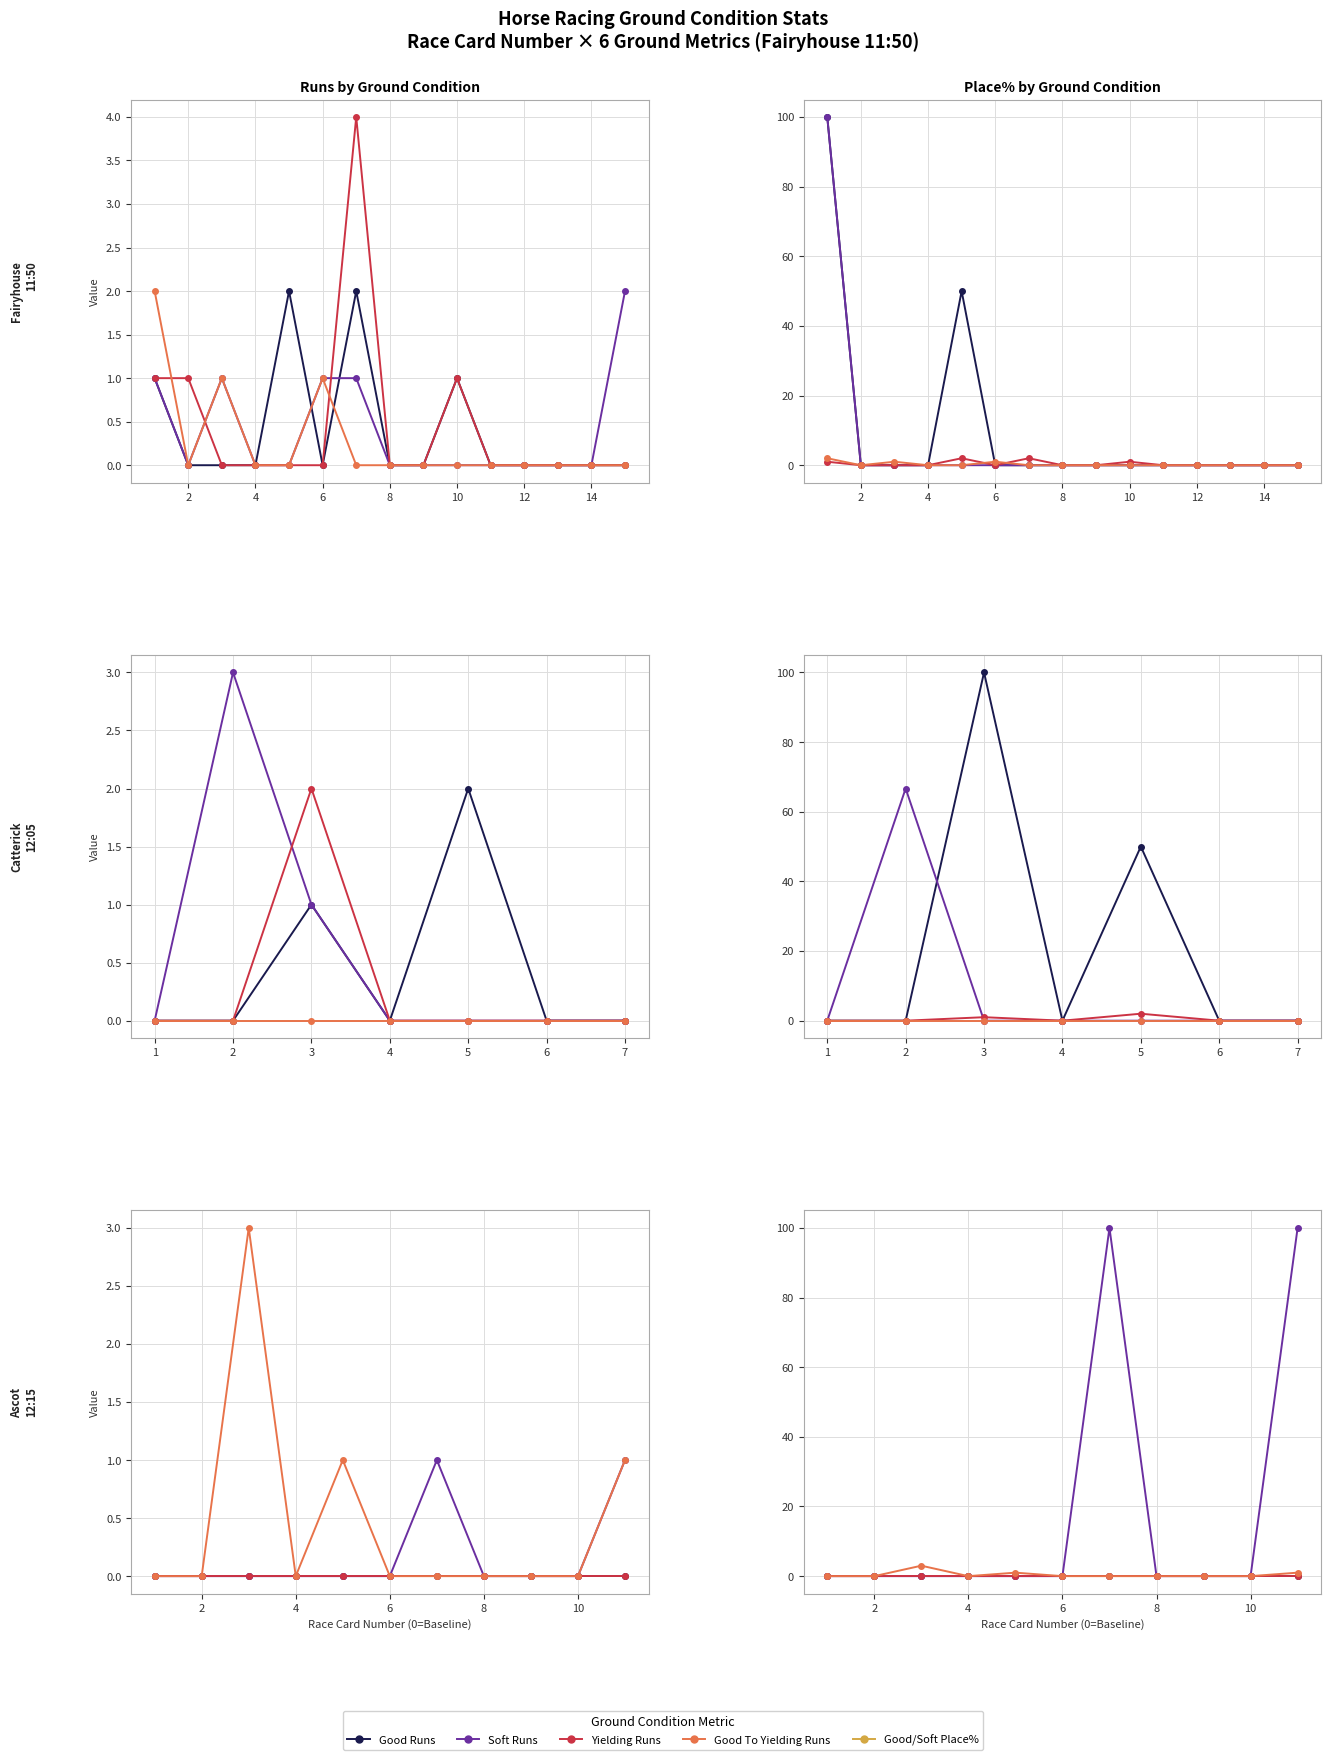

Which series has the widest spread of values?

Soft Place%